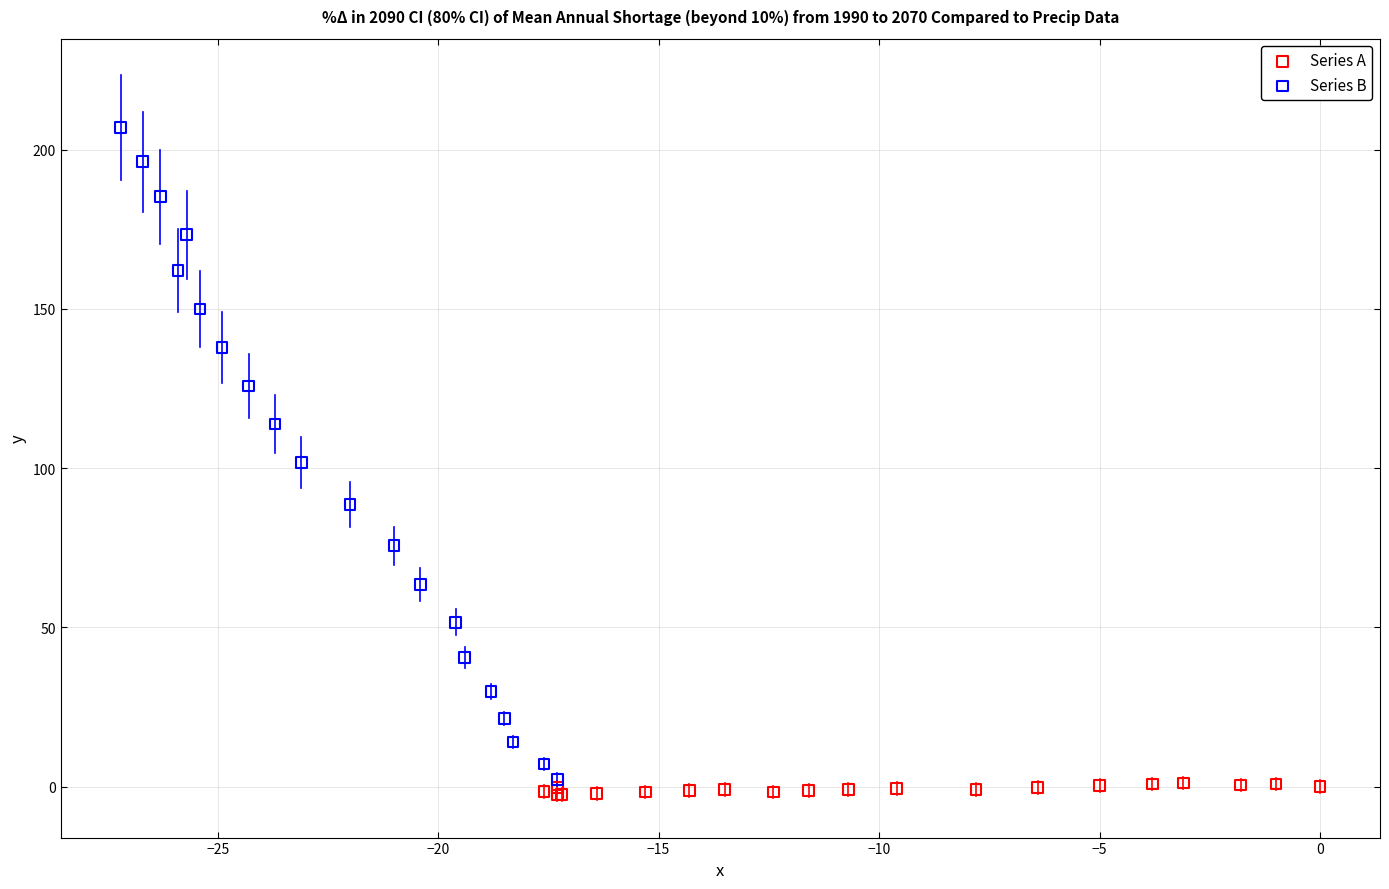

Which series reaches the minimum Y coordinate?

Series A